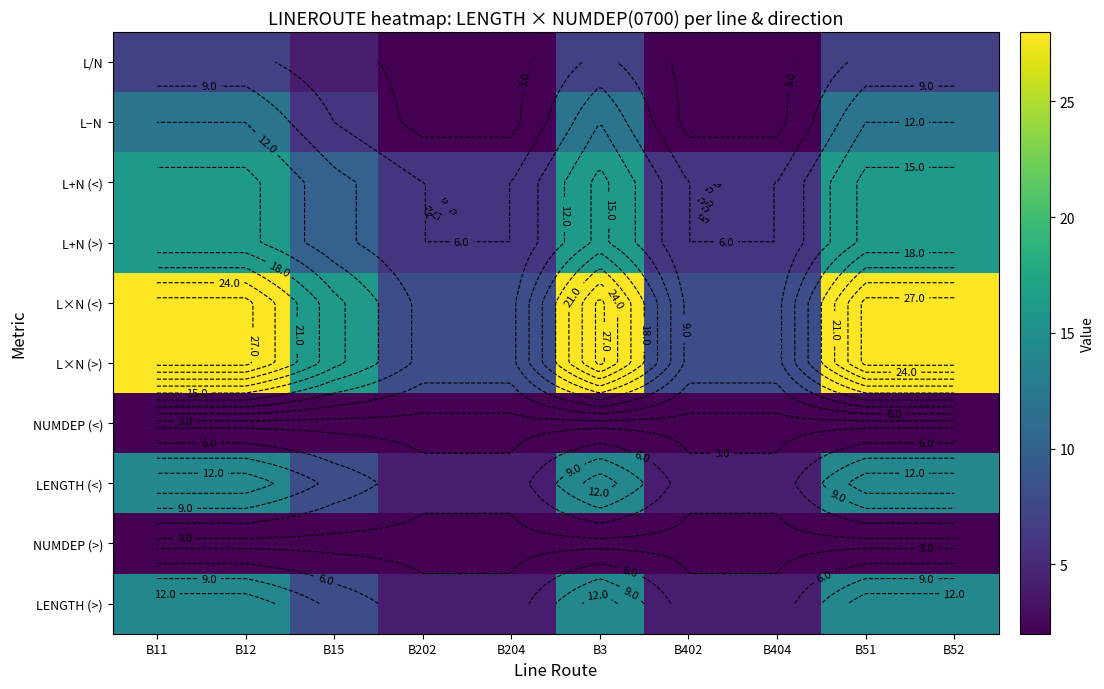

At which label is LENGTH (<) closest to 9?

B15